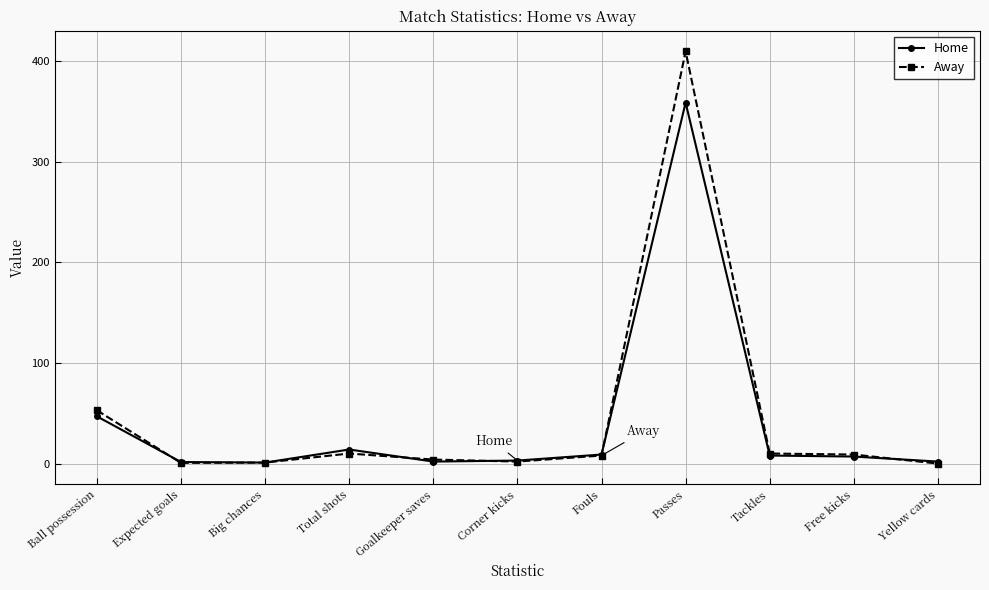

At which label is Home closest to 180?

Ball possession